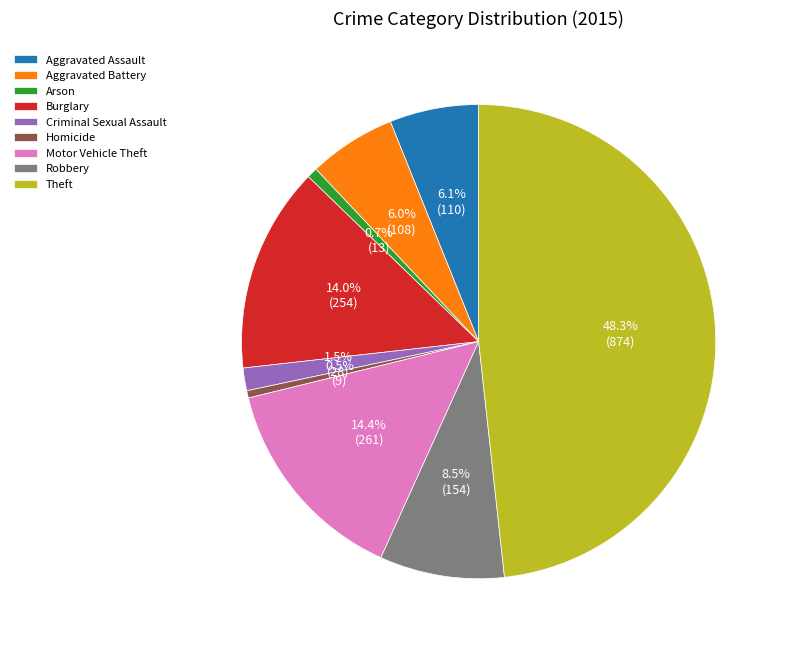

True or false: Arson accounts for 1% of the total.

True